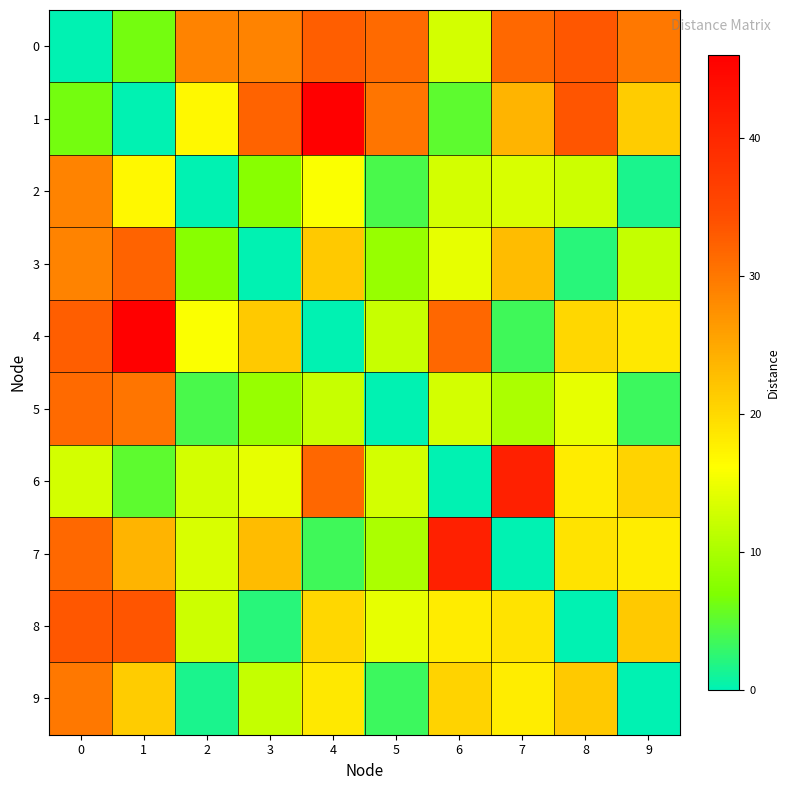

Between 4 and 7, which is larger?

4